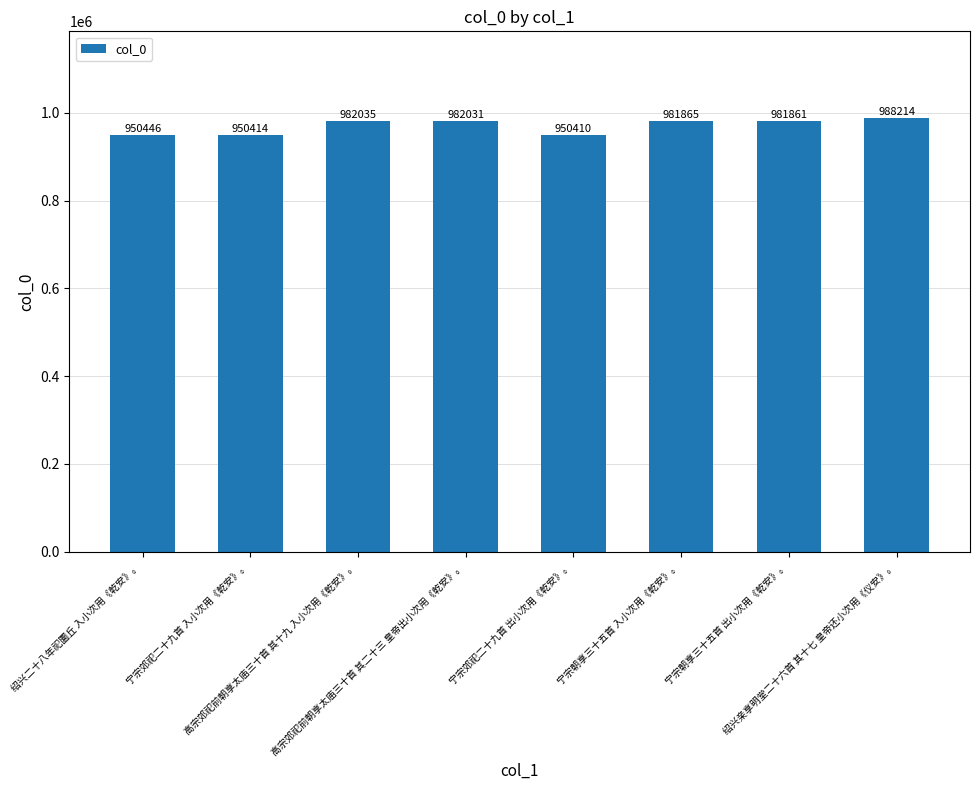

What is the greatest value displayed?

988214